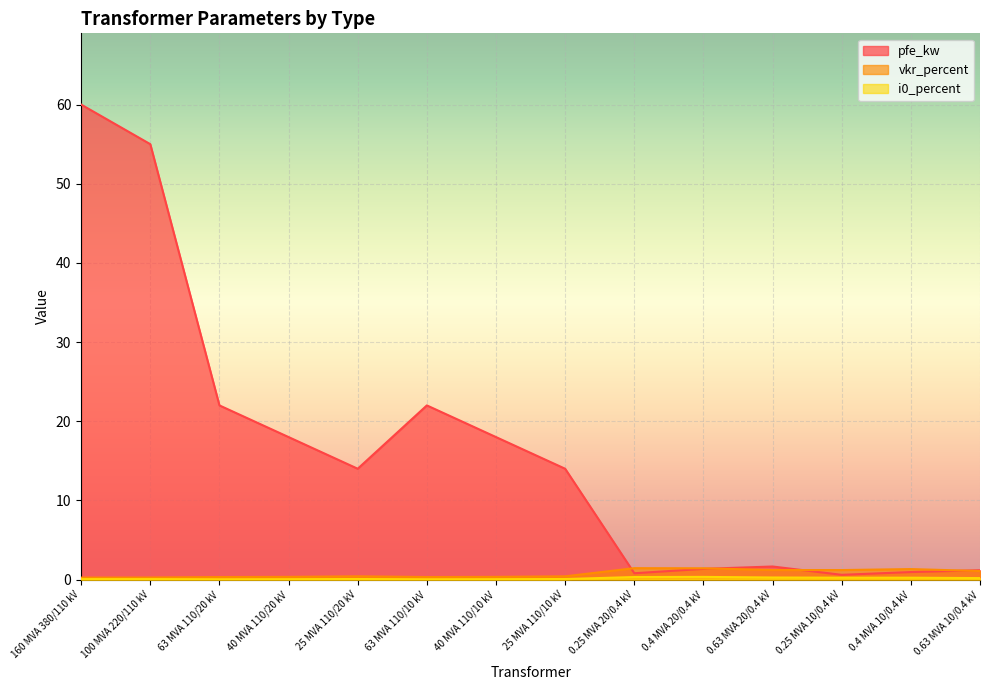

How many interior local valleys does the vkr_percent series have?

2